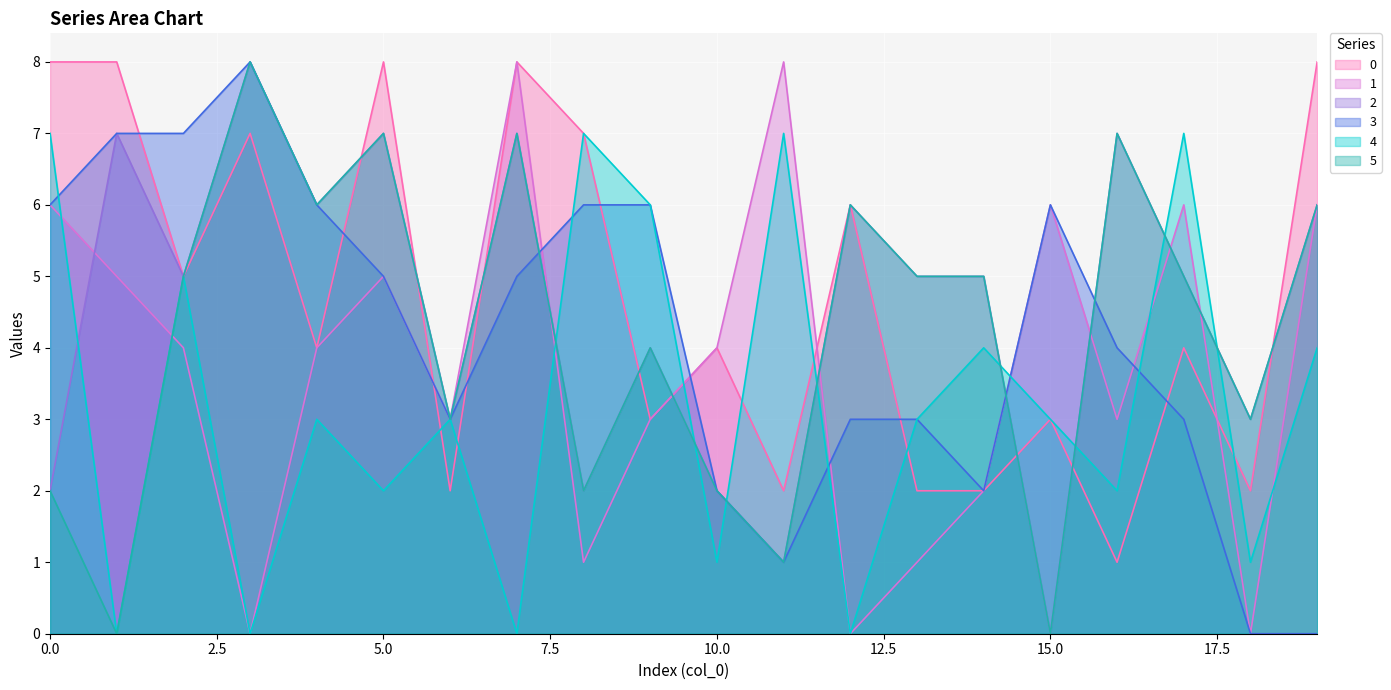

How many lines are shown in the chart?

6